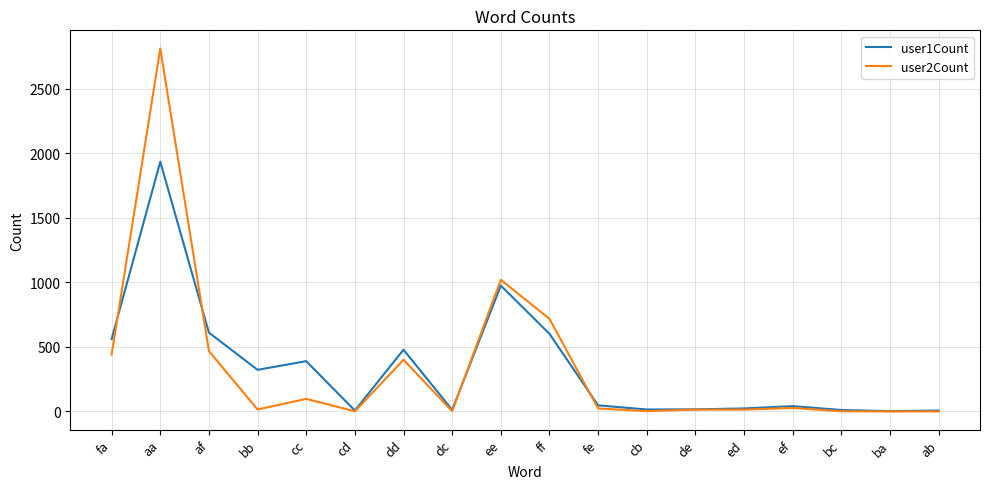

Which series has the largest range (max minus min)?

user2Count